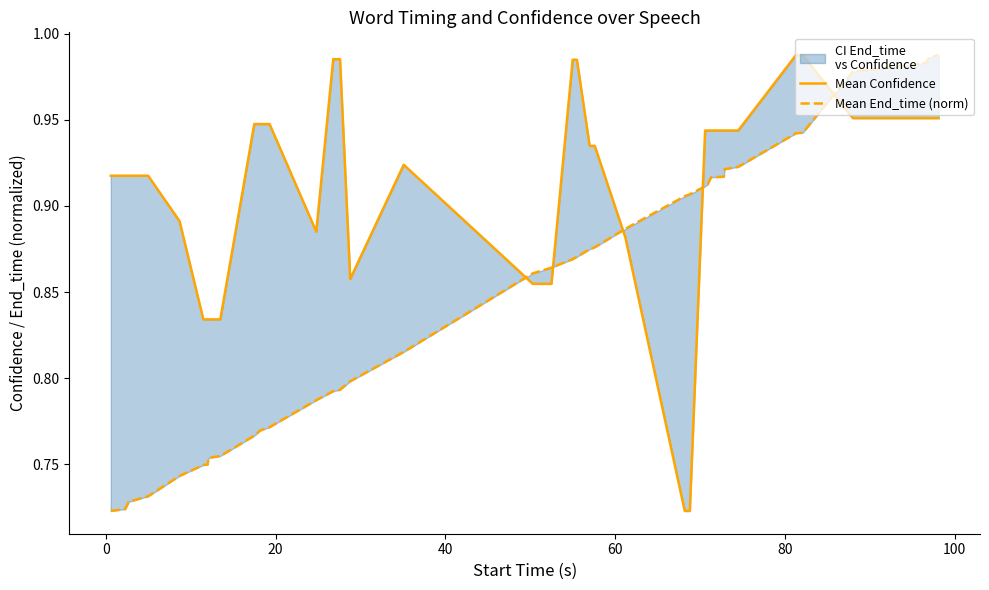

What is the greatest value displayed?

1.0